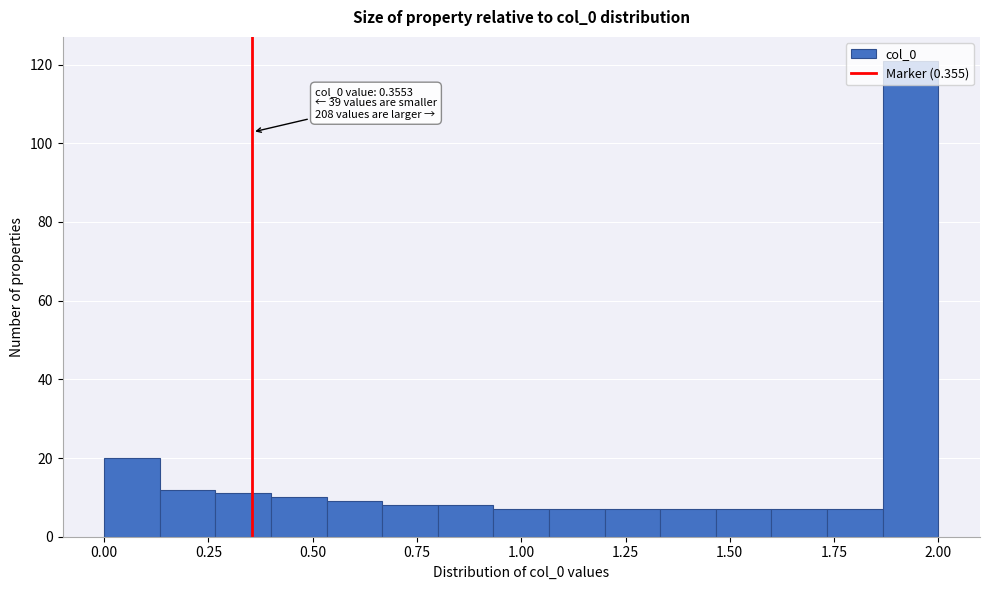

Read against the x-axis, roughly where is the centre of the tallest bar?

1.95